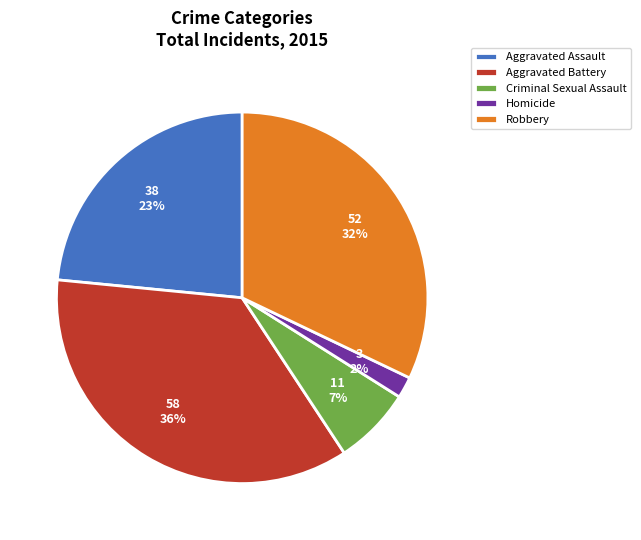

To the nearest percent, what is the combined percentage of Aggravated Battery and Robbery?

68%